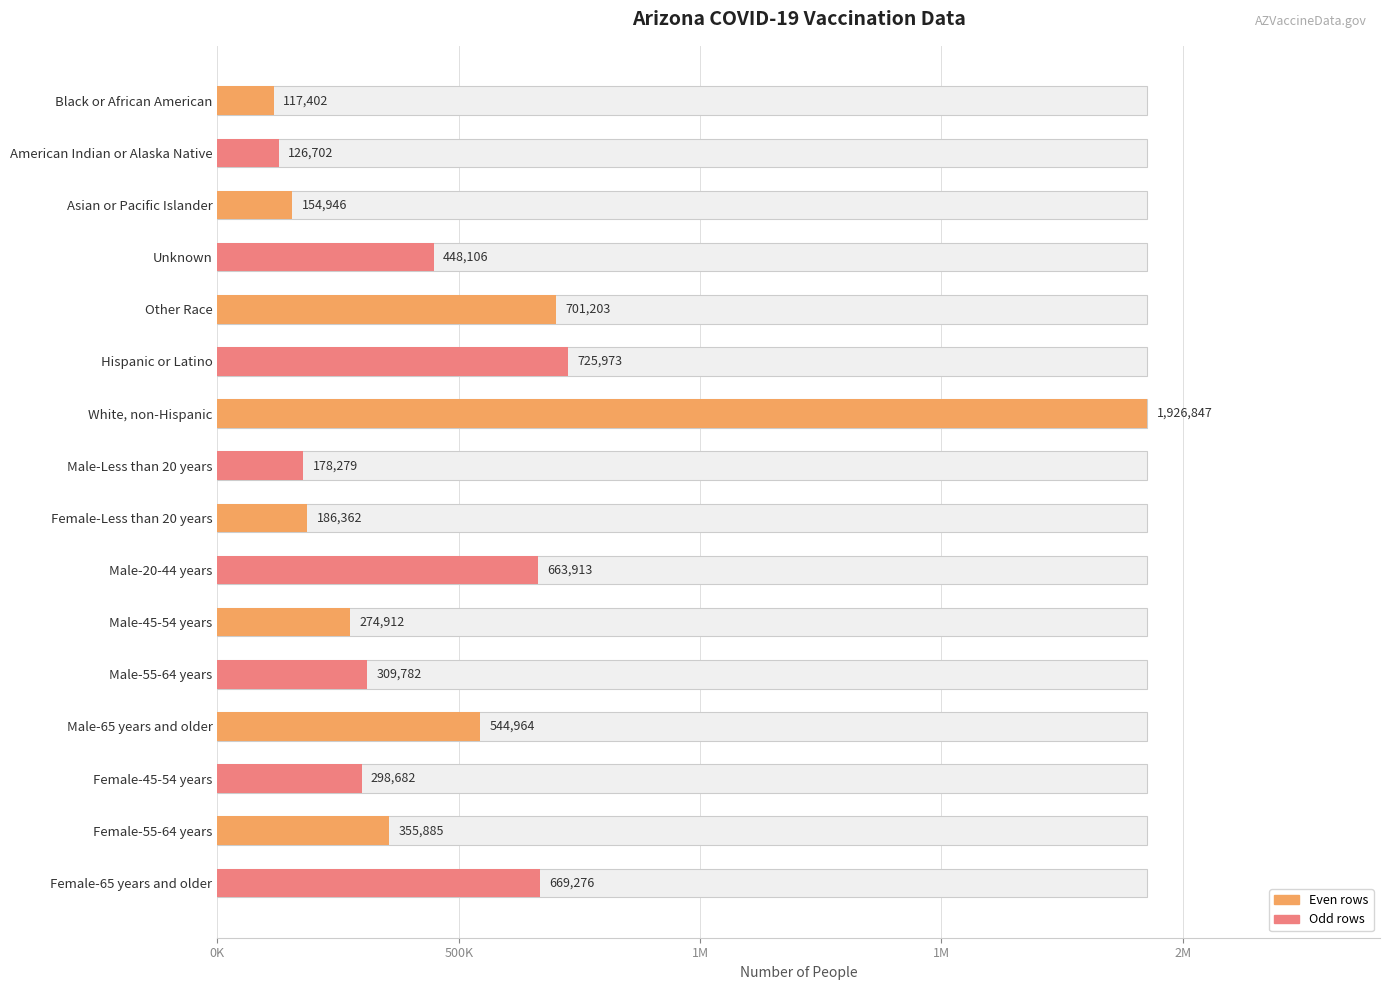

What is the change in value from Male-20-44 years to Female-45-54 years?

-365231